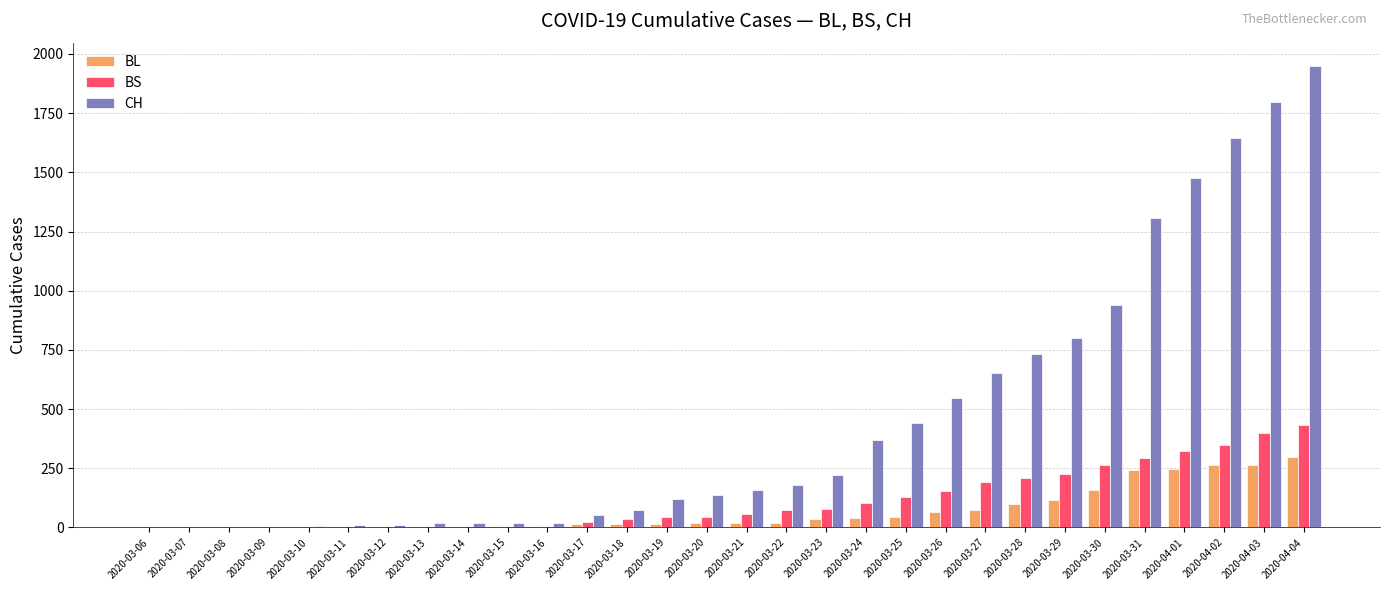

The BL series shows 0 at 2020-03-07. True or false?

True